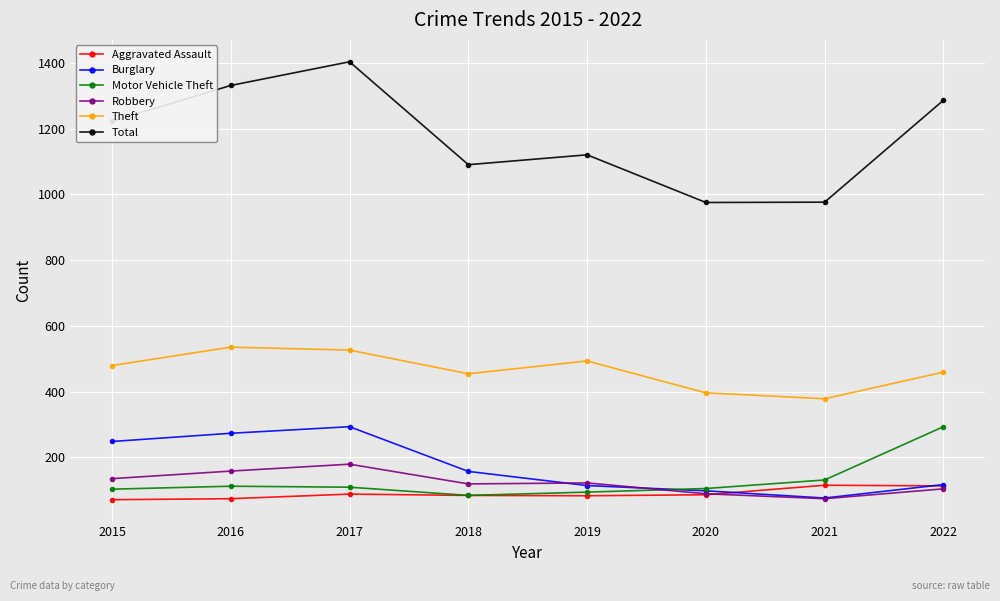

What are all the series names shown in the legend?

Aggravated Assault, Burglary, Motor Vehicle Theft, Robbery, Theft, Total